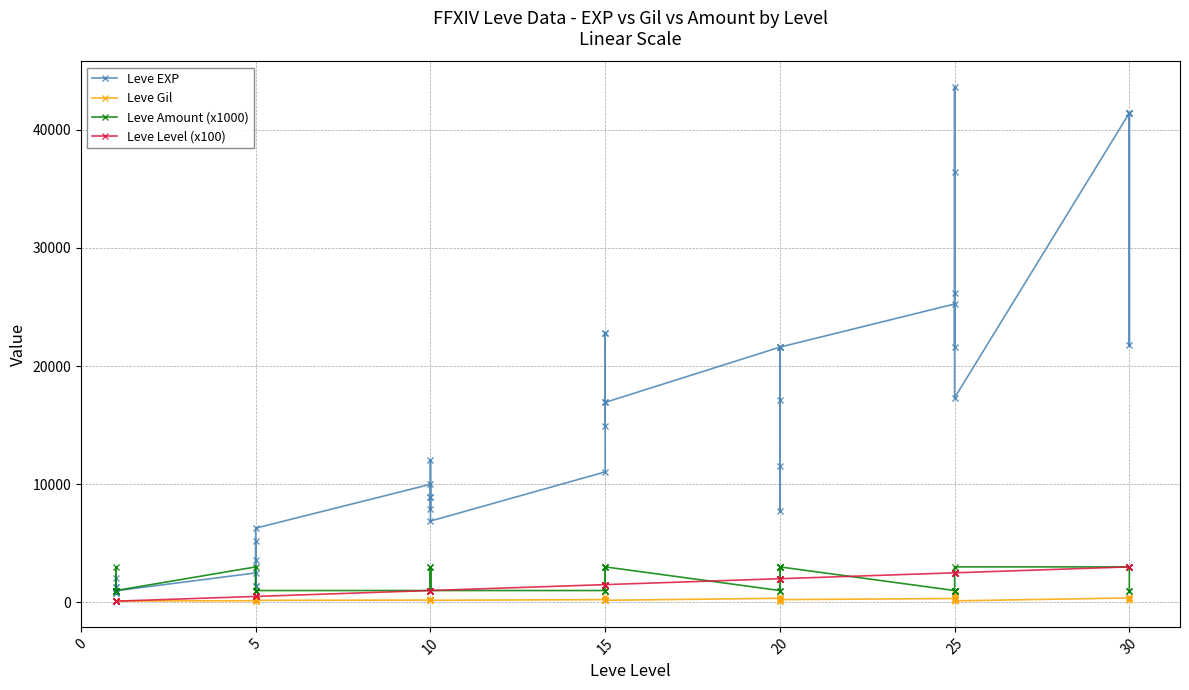

Which series has the largest range (max minus min)?

Leve EXP